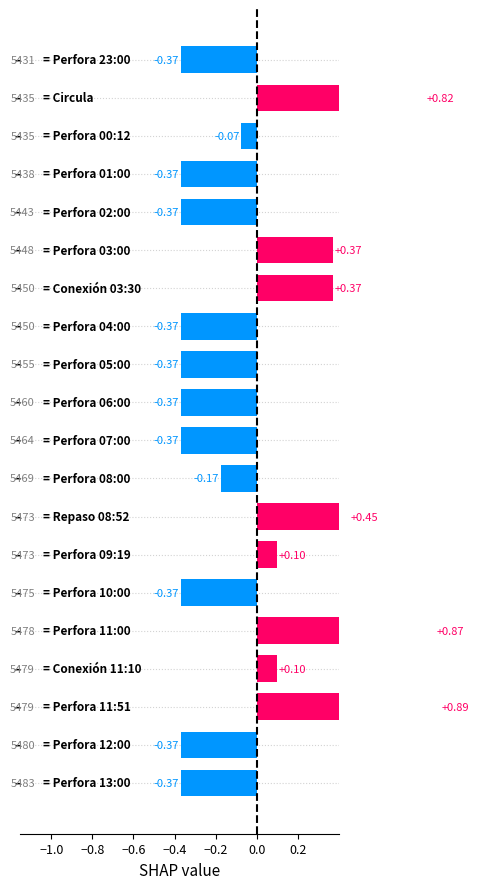

What is the difference between the maximum and minimum values?

1.3